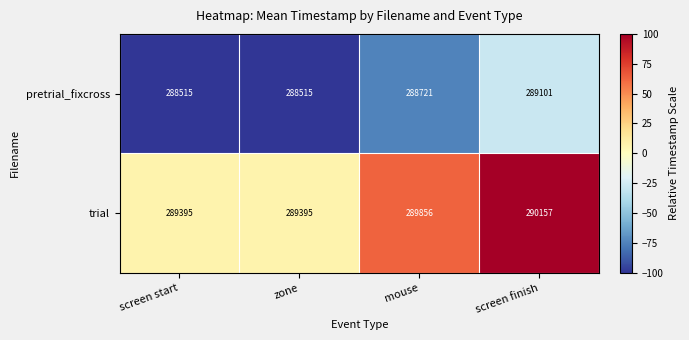

Count the trial values in the range 289395 to 290157.

4